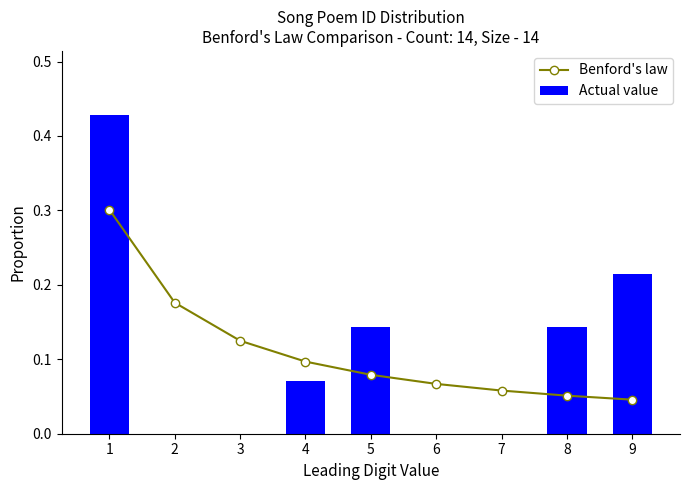

How many Actual value values are between 0 and 1?

9